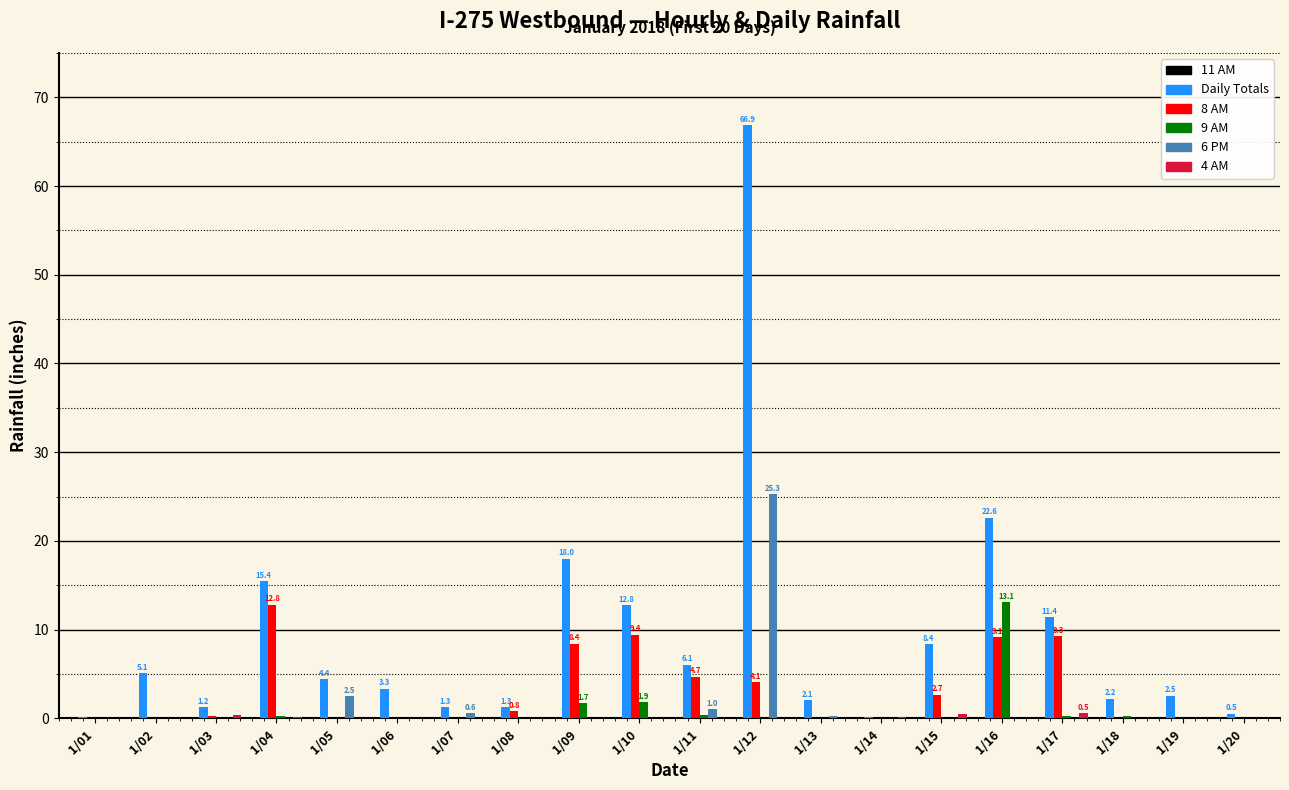

The 6 PM series shows 0.0 at 1/15. True or false?

True